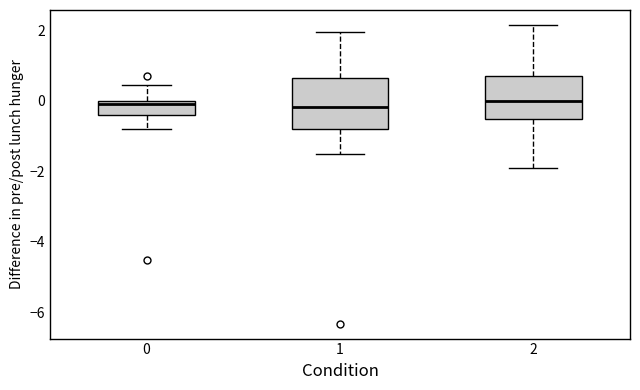

Reading left to right, read every box against the y-axis: the position of its median line, the range the box covers, and the ends of its whiskers. The values are not printed on the chart, so give them approximately, as read against the axis.

0: median 0.0 (just below the box's upper edge), box -0.4 to 0.0, whiskers -0.8 to 0.4
1: median -0.2, box -0.8 to 0.6, whiskers -1.6 to 2.0
2: median 0.0, box -0.6 to 0.8, whiskers -2.0 to 2.2